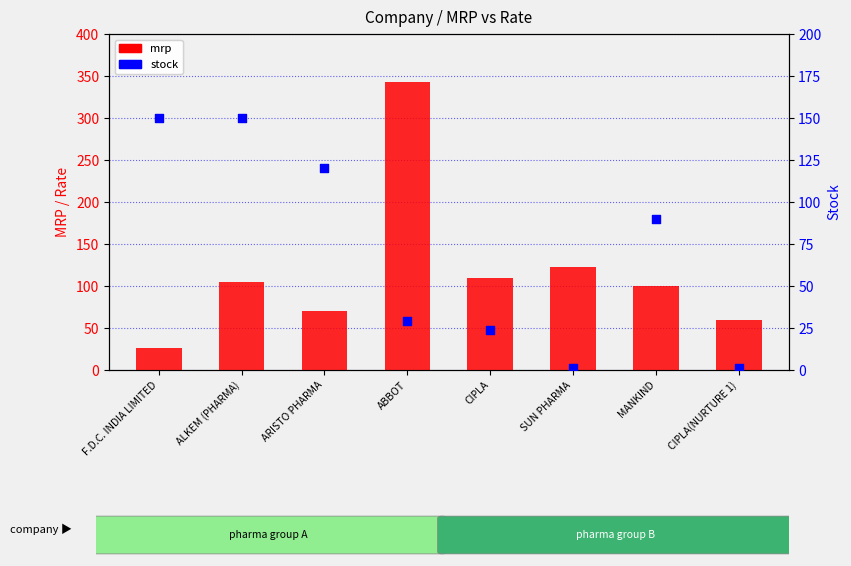

Which series reaches the minimum Y coordinate?

stock